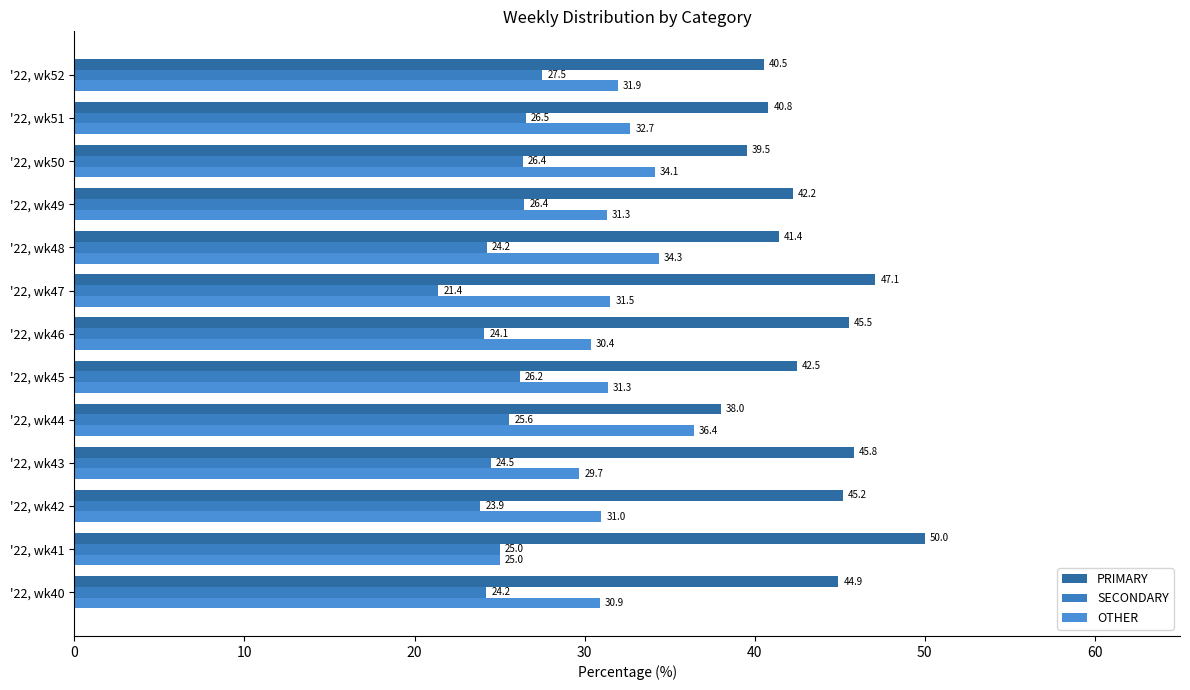

What is the sum of all PRIMARY values?

563.6